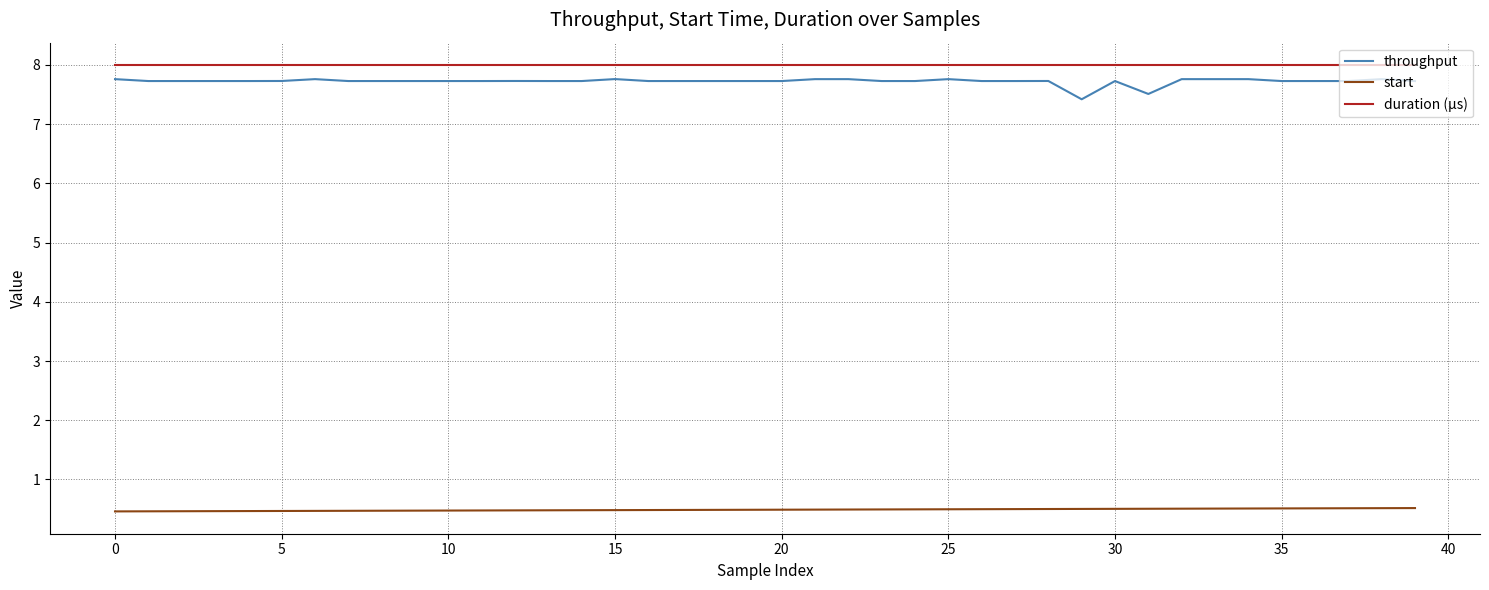

What is the greatest value displayed?

8.0